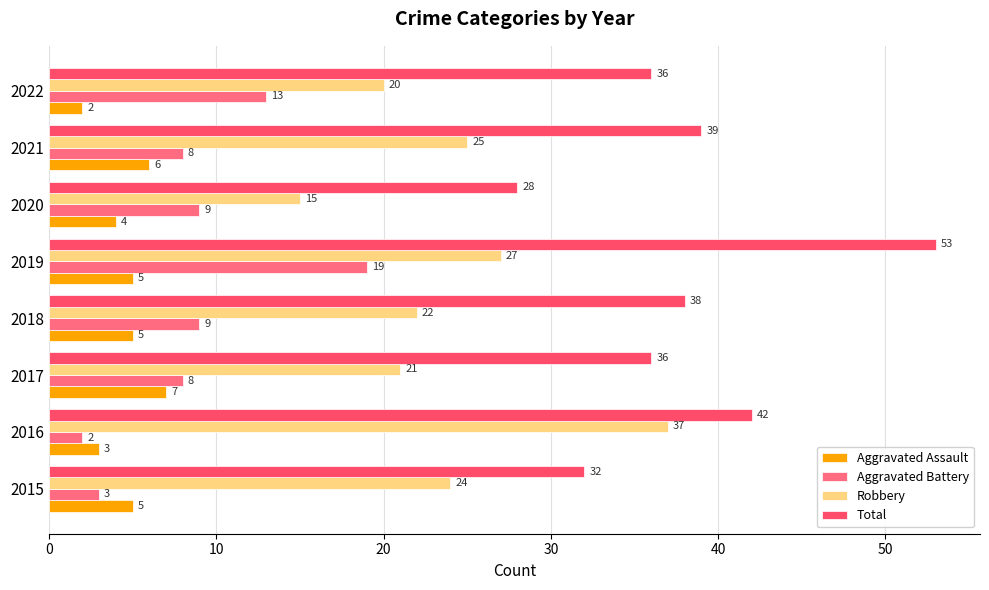

At how many categories does at least one series exceed 47?

1